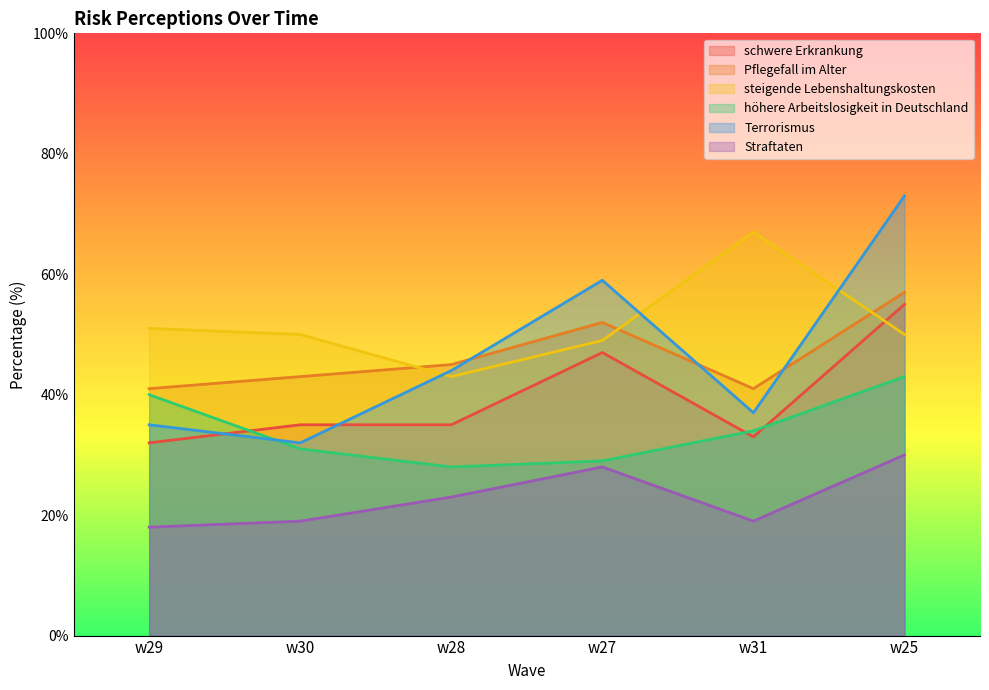

What is the value of the höhere Arbeitslosigkeit in Deutschland point at the 4th from the left?

29